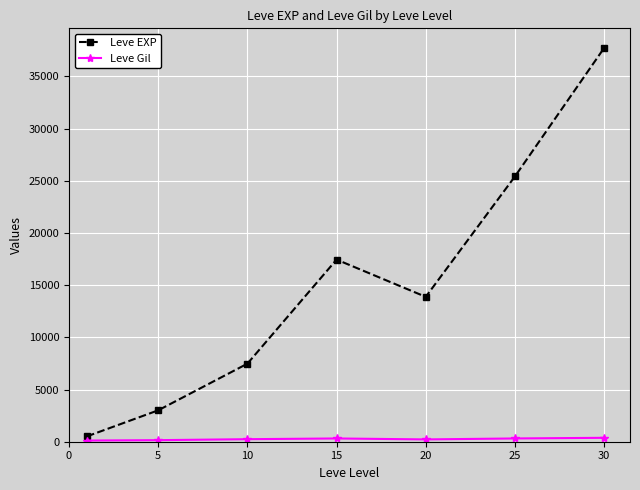

What is the minimum value shown in the chart?

113.0